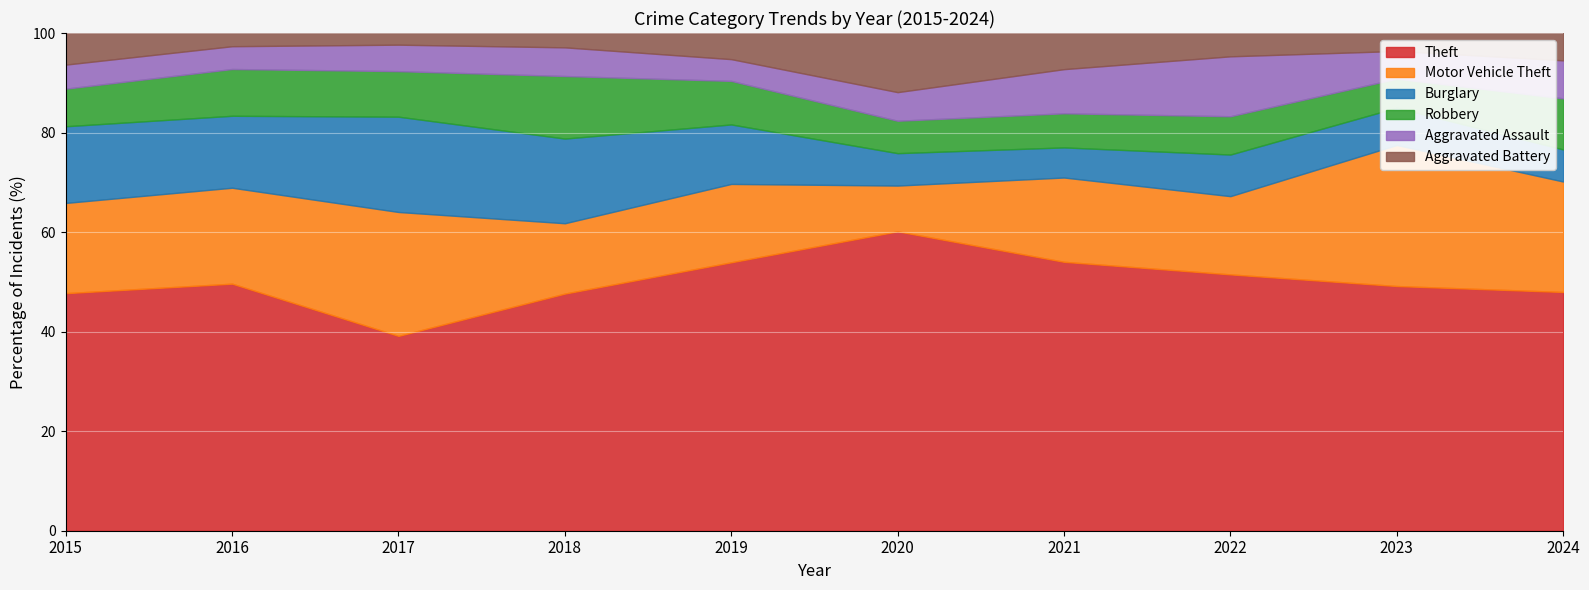

True or false: Aggravated Battery has more than 0 points higher than both neighbors.

True